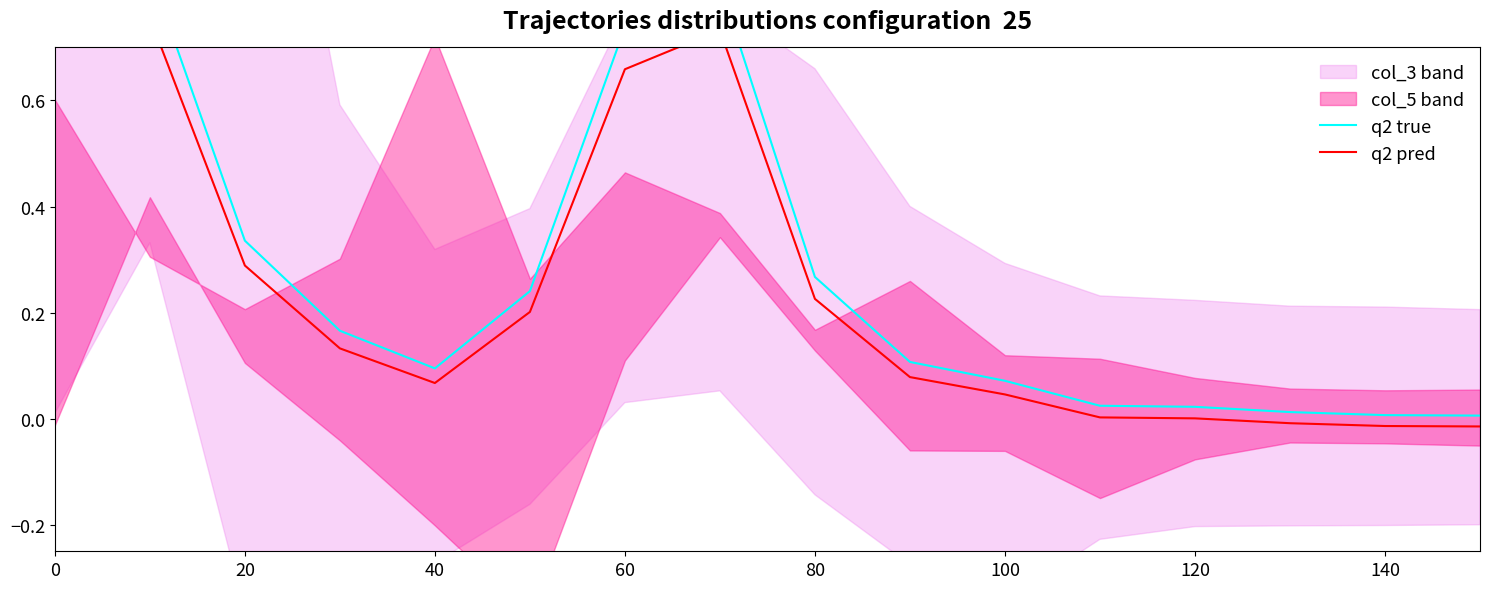

How many interior local valleys does the q2 pred series have?

1